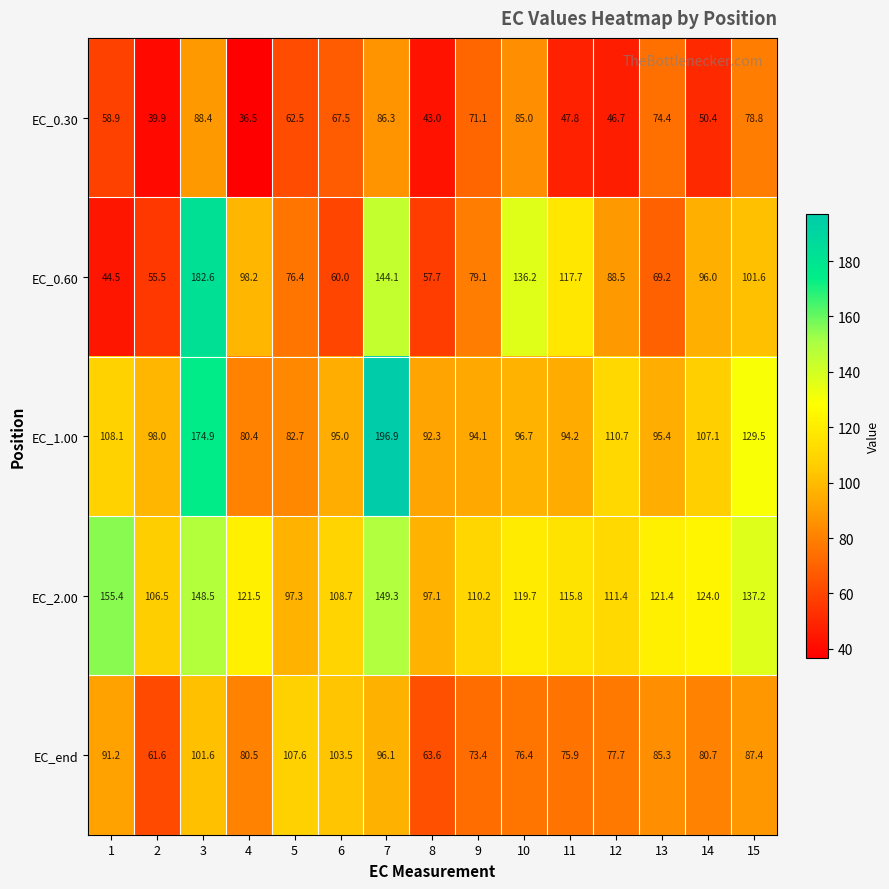

How many values in the EC_2.00 series exceed 119?

8